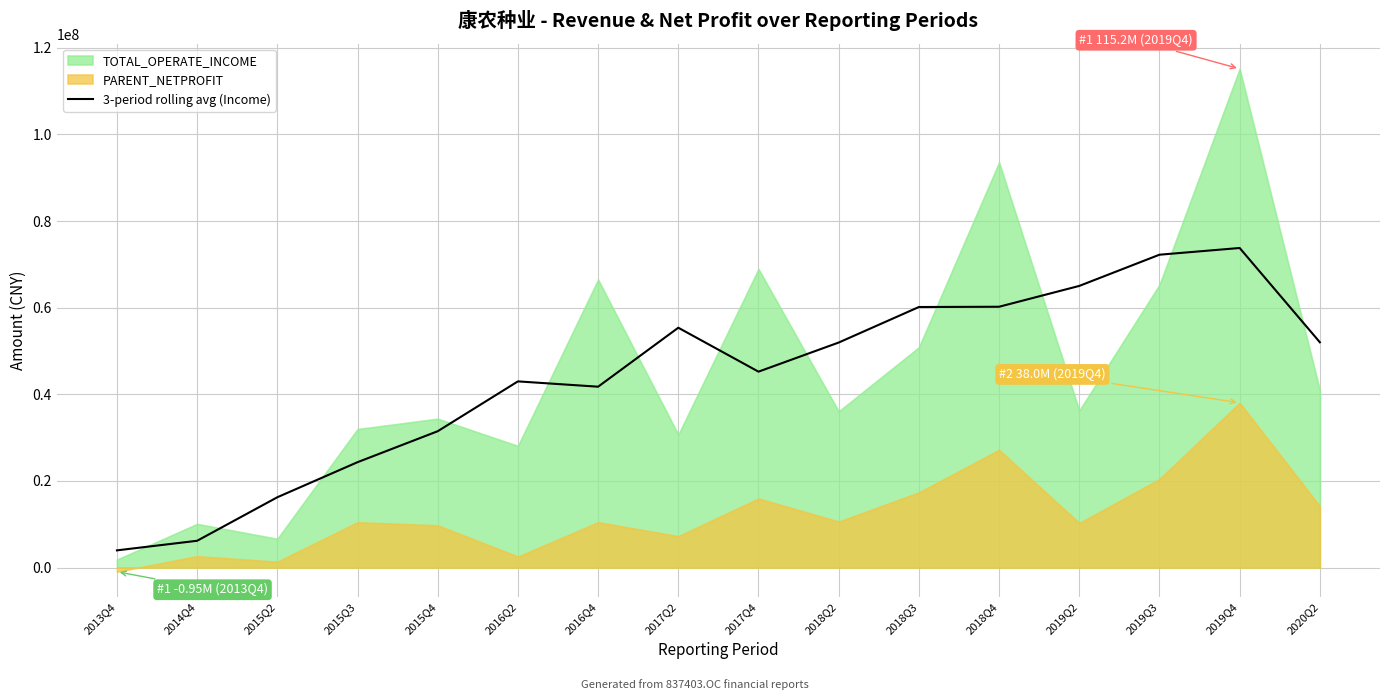

Where is the data nearest to the value 38878749?

2016Q4